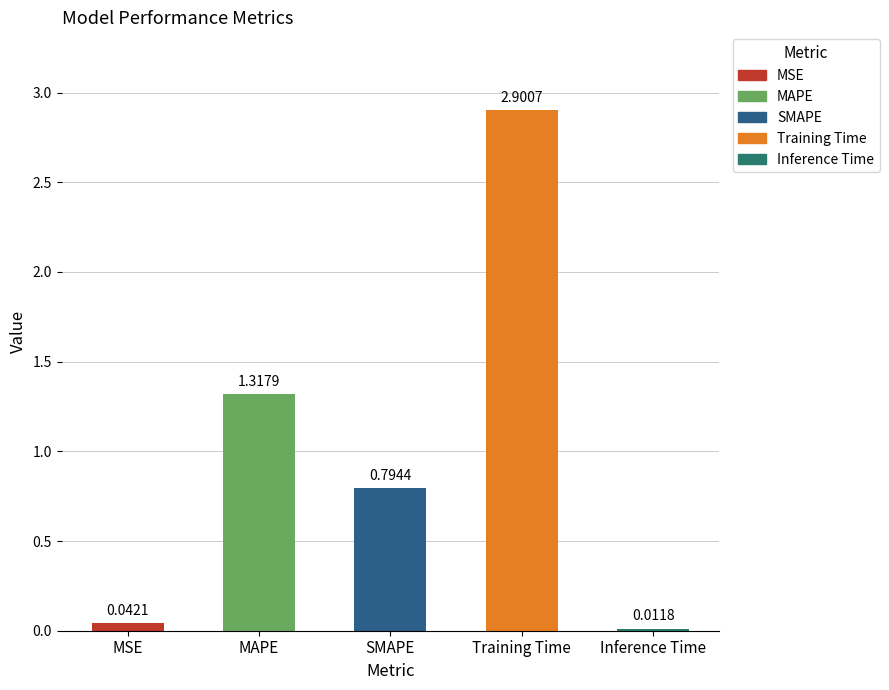

What is the sum of the values at MSE and Inference Time?

0.1